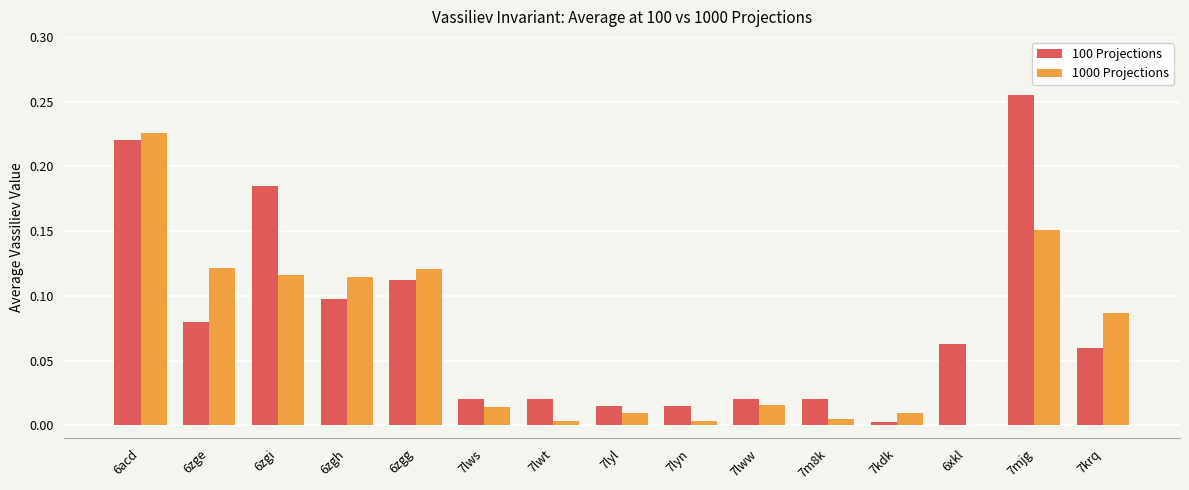

True or false: 100 Projections has a value of 0.3 at 6zgi.

False